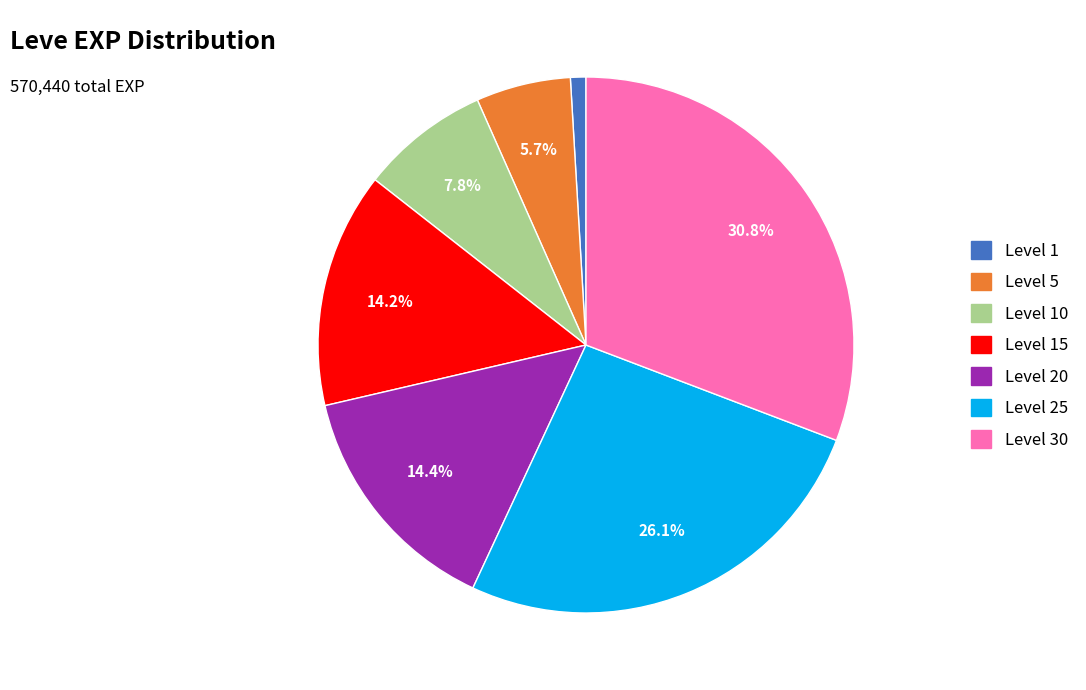

Is there any slice that represents more than half of the pie?

No